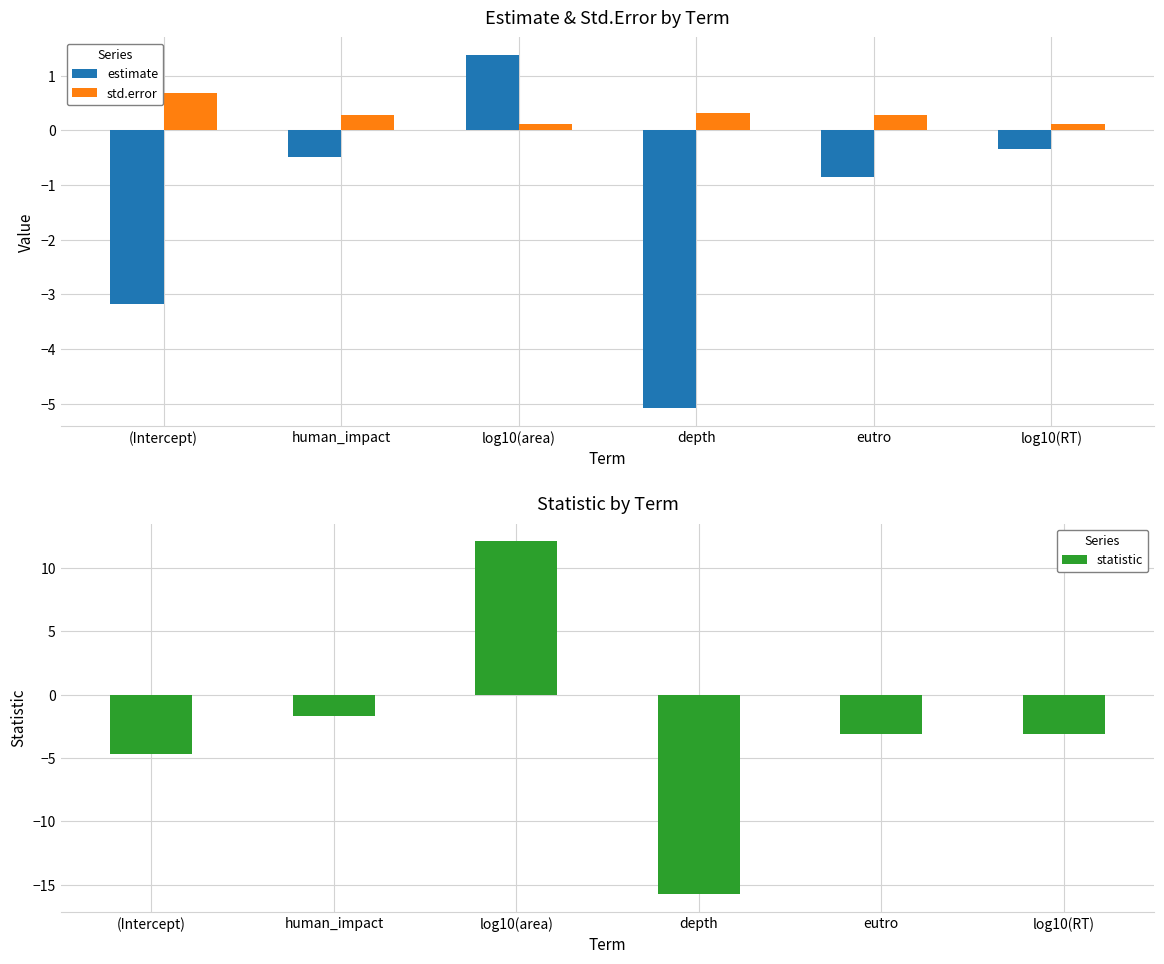

What is the total value across all series at eutro?

-3.7